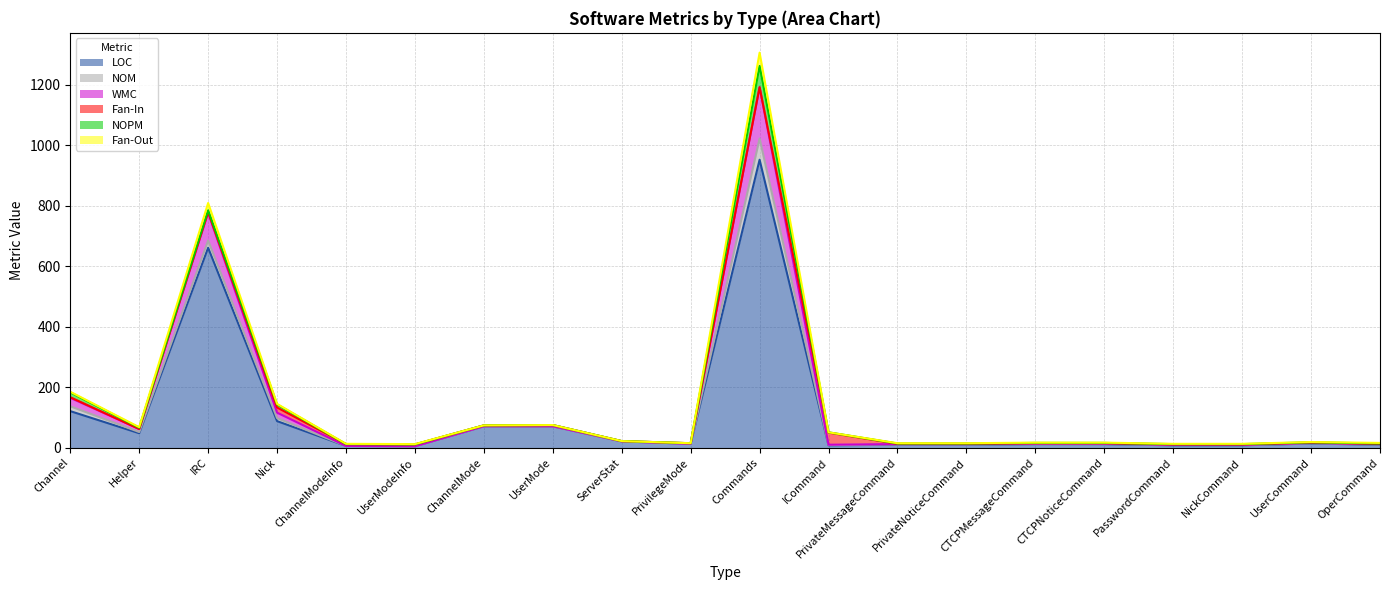

At which category is the sum across all series the highest?

Commands